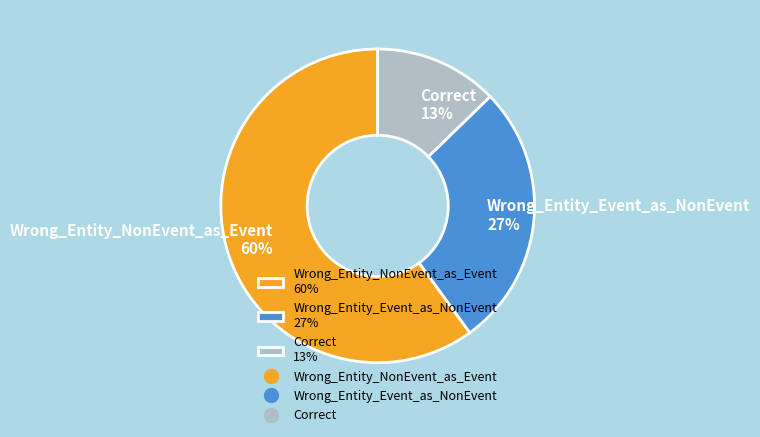

To the nearest percent, what is the combined percentage of Wrong_Entity_Event_as_NonEvent and Correct?

40%